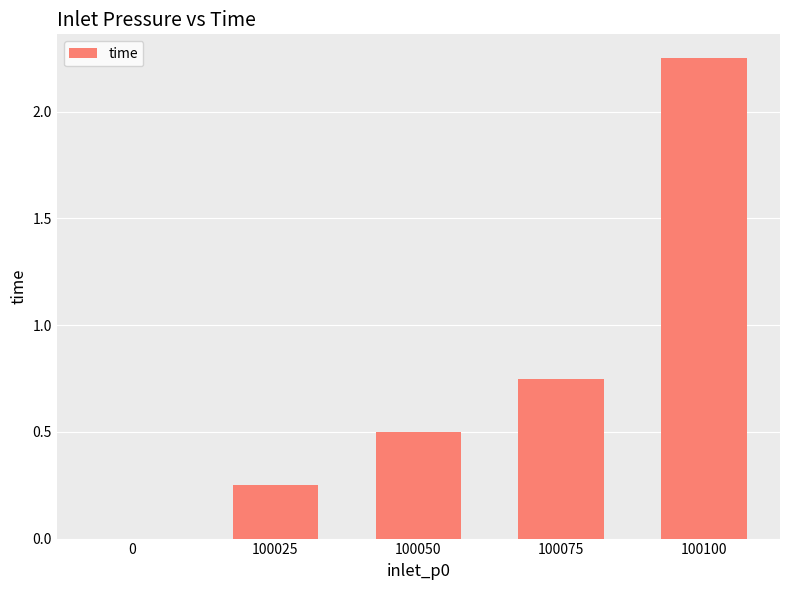

What is the sum of all values?

3.8